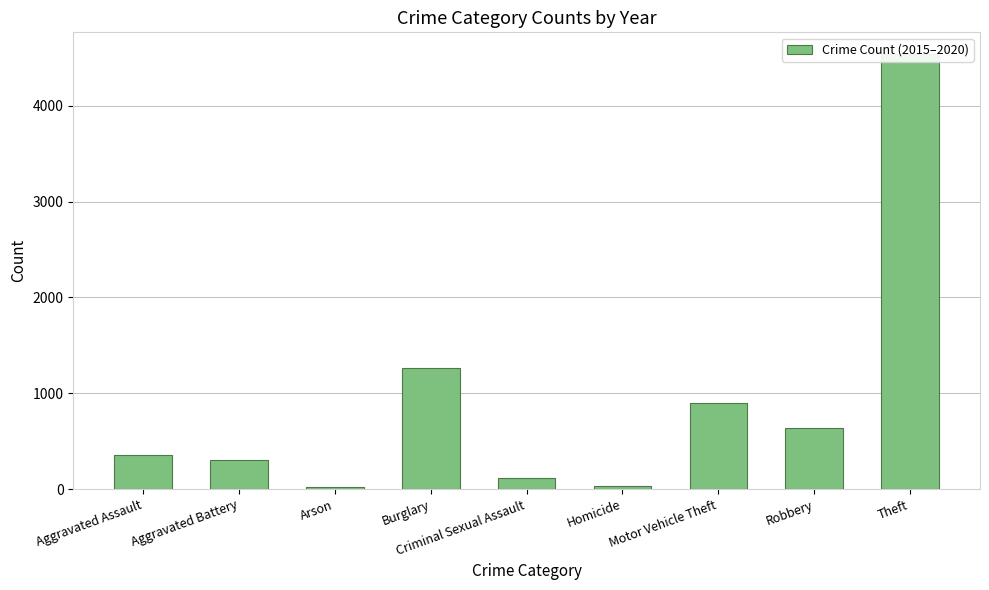

Rank the categories by value from highest to lowest.

Theft, Burglary, Motor Vehicle Theft, Robbery, Aggravated Assault, Aggravated Battery, Criminal Sexual Assault, Homicide, Arson